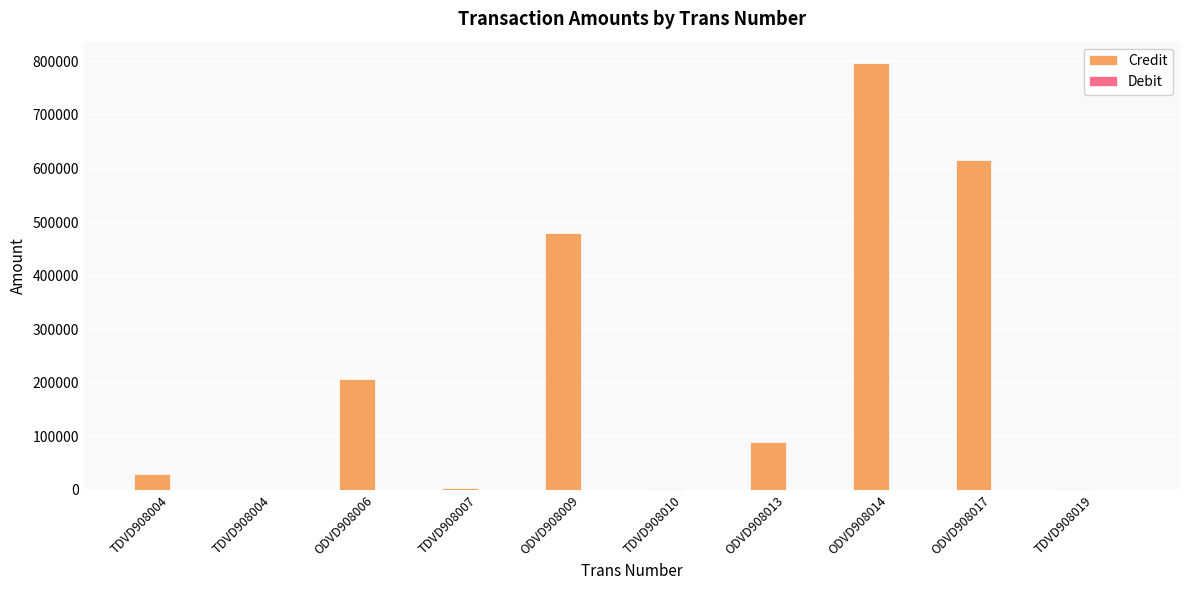

Does the chart contain stacked bars?

No